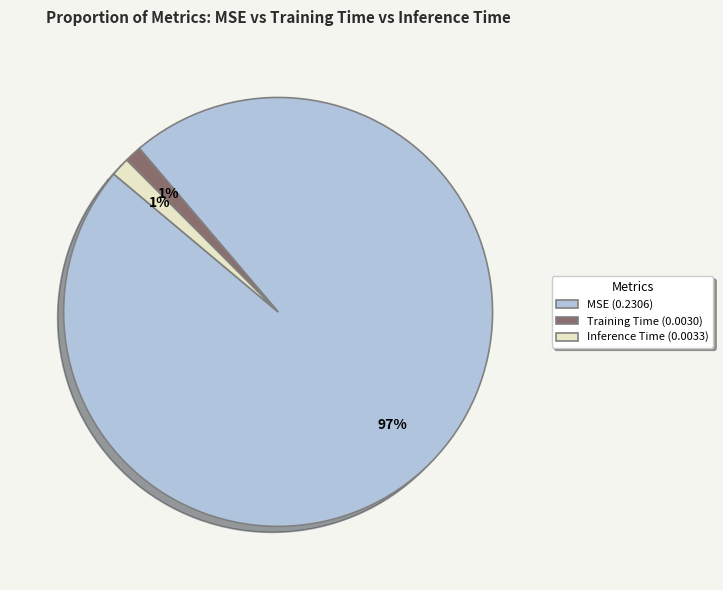

Is the sum of MSE (0.2306) and Training Time (0.0030) greater than half?

Yes